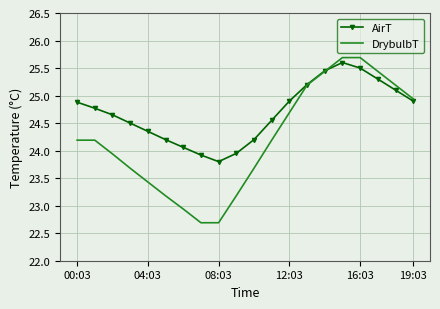

List the series in order of their overall mean, lowest first.

DrybulbT, AirT